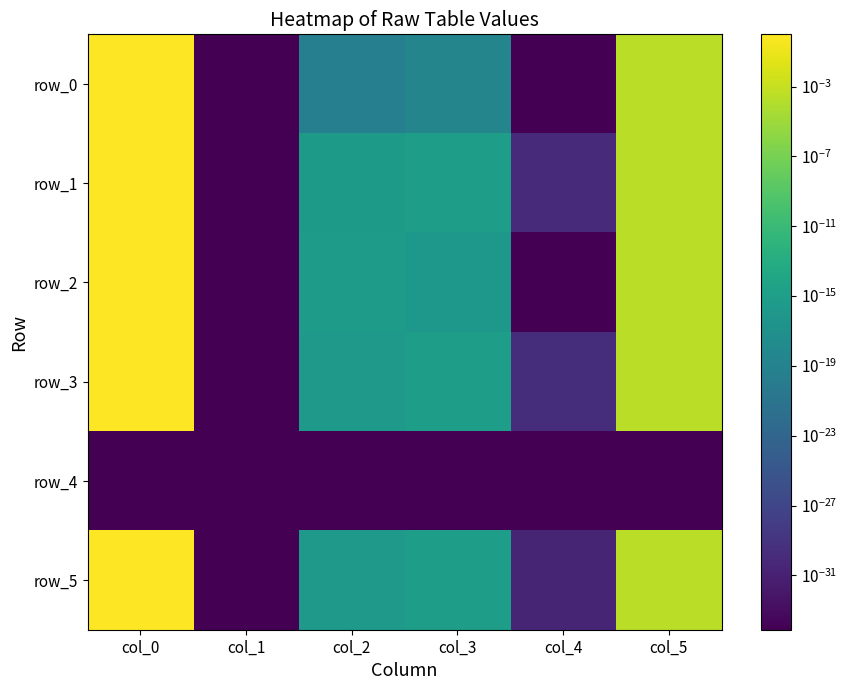

Where is row_3 nearest to the value 0?

col_1